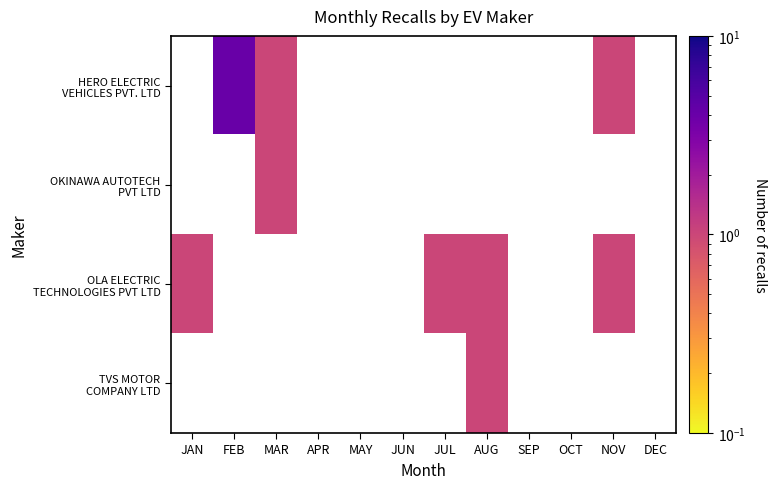

What is the minimum value for OLA ELECTRIC TECHNOLOGIES PVT LTD?

1.0